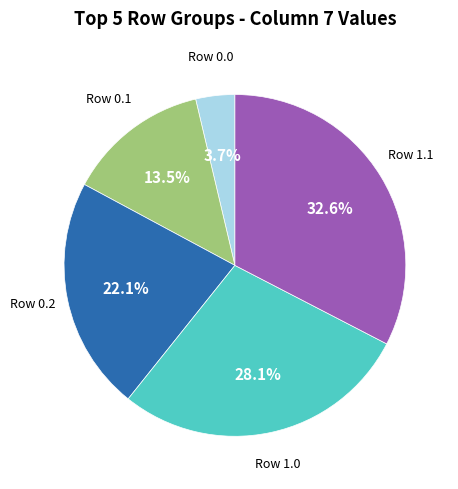

Is there a majority slice in this chart?

No